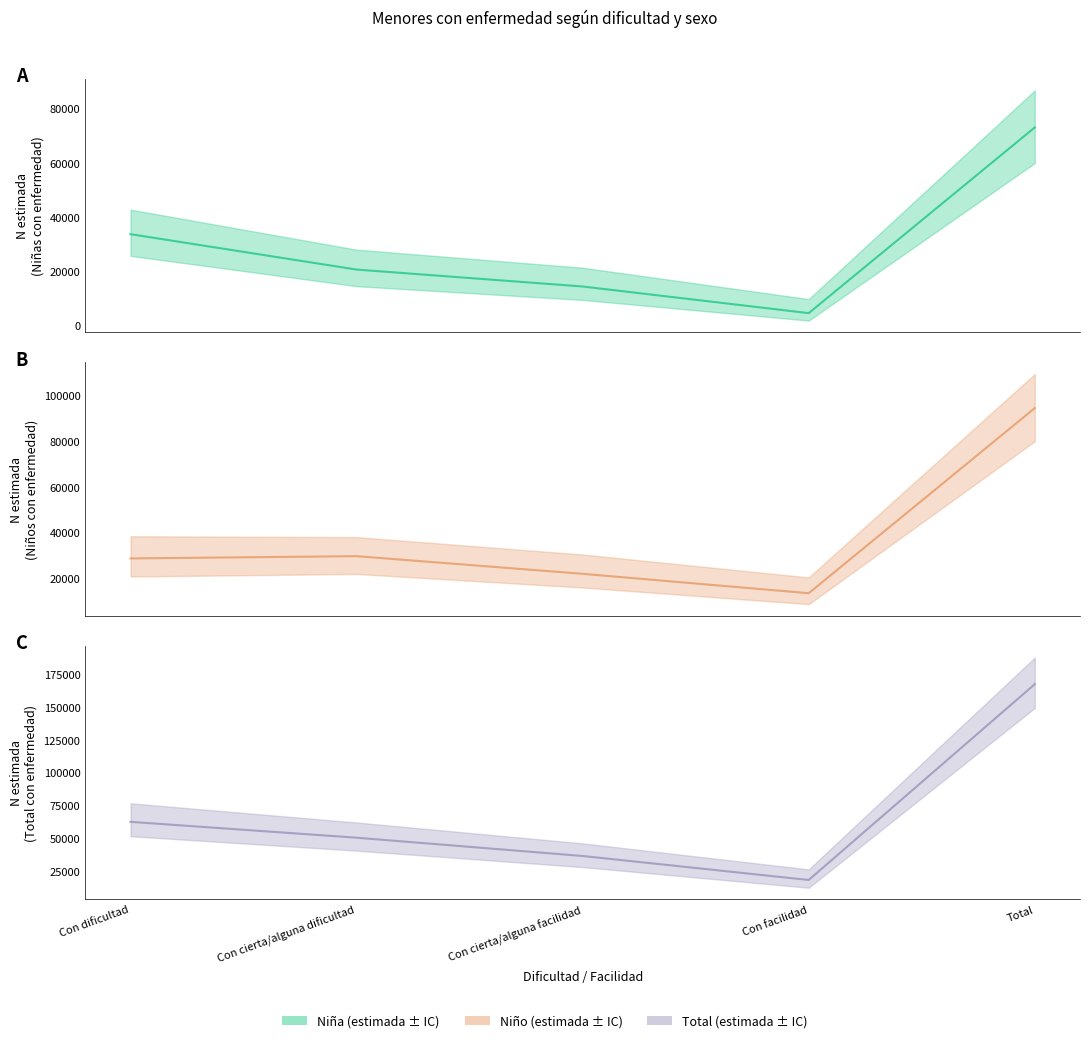

Count the number of data series in this chart.

3